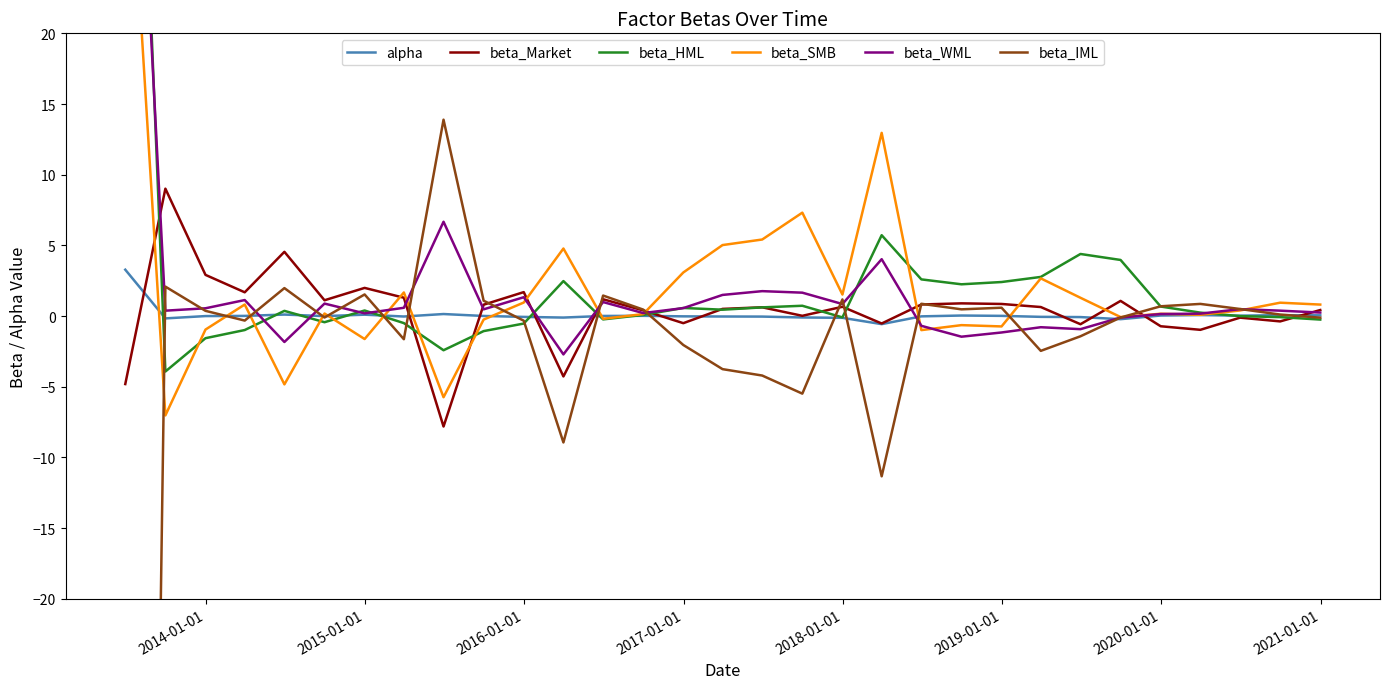

True or false: beta_SMB has more than 2 points higher than both neighbors.

True